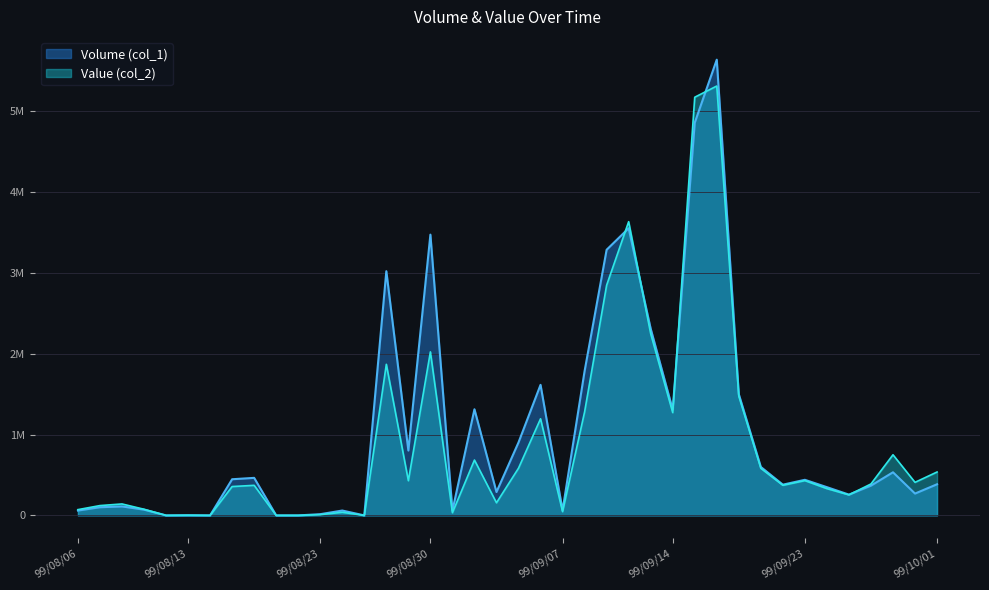

How many values in Value (col_2) are above zero?

35